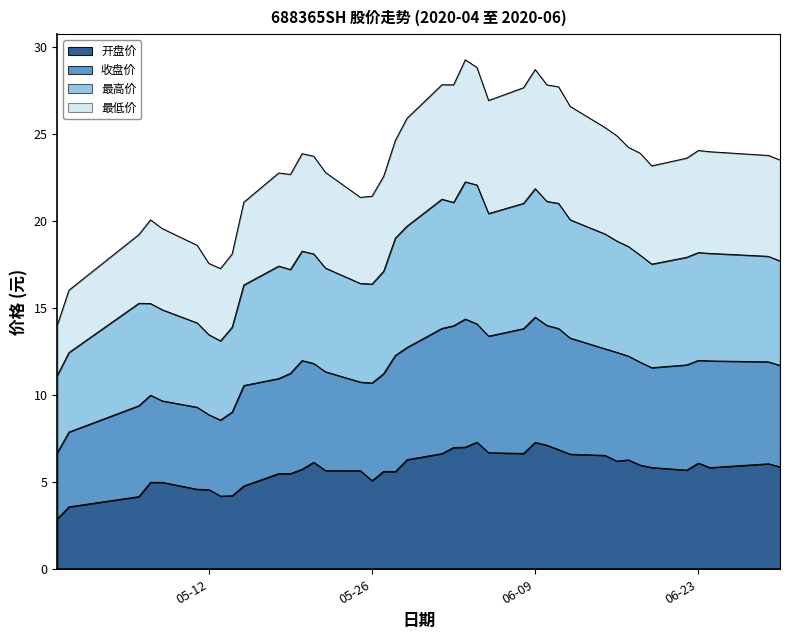

What is the maximum value for 开盘价?

7.3